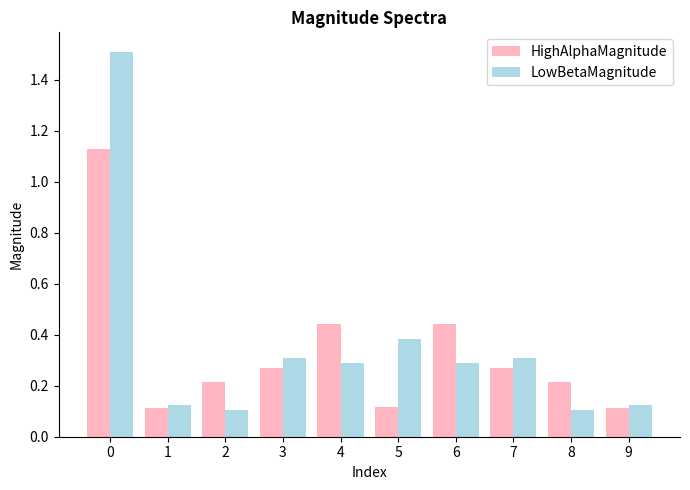

How many bars are there in total?

20